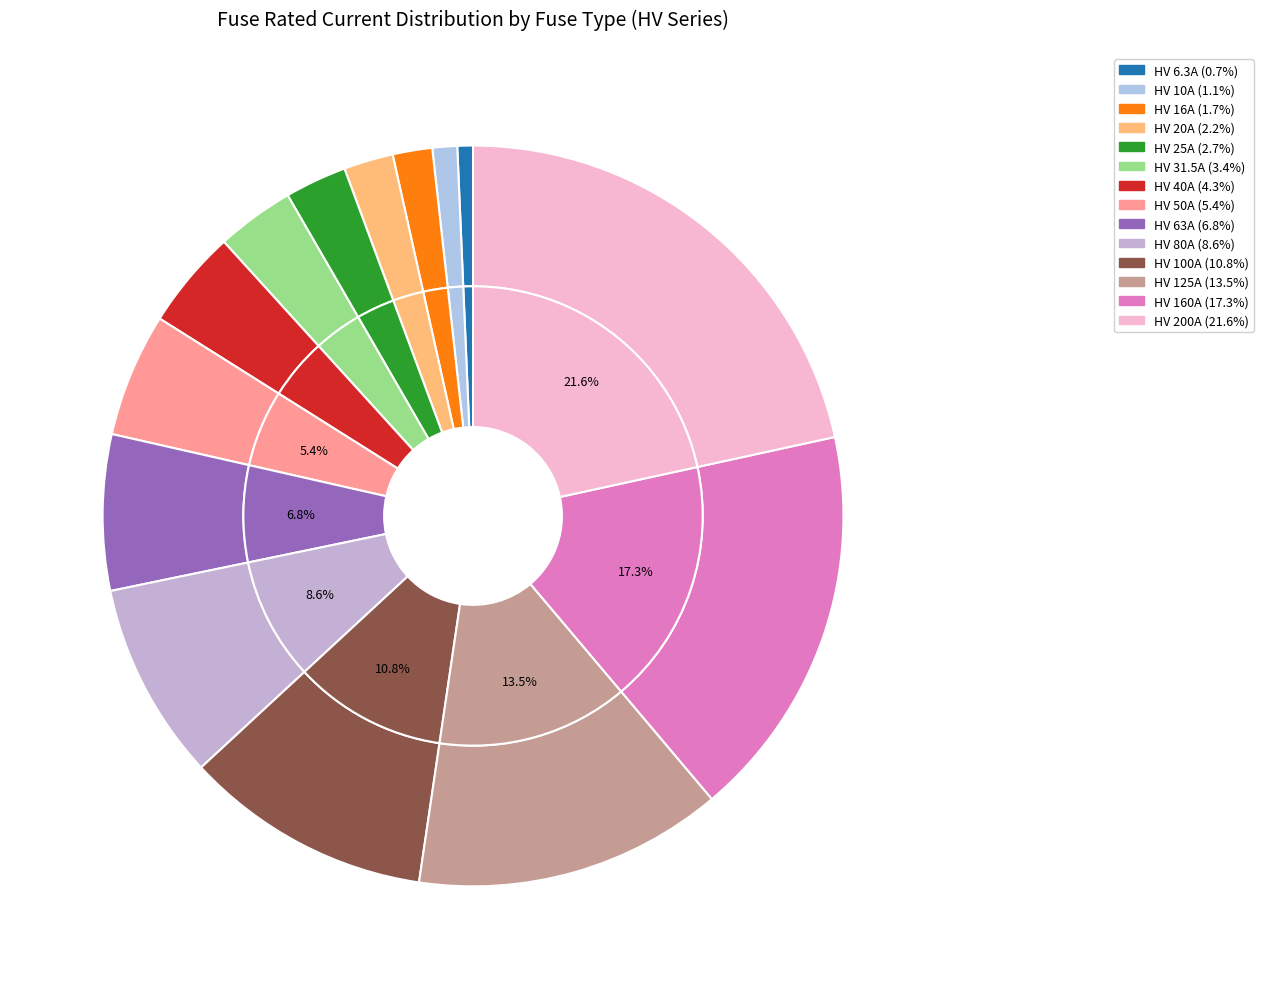

To the nearest percent, what percentage of the pie is HV 63A?

7%